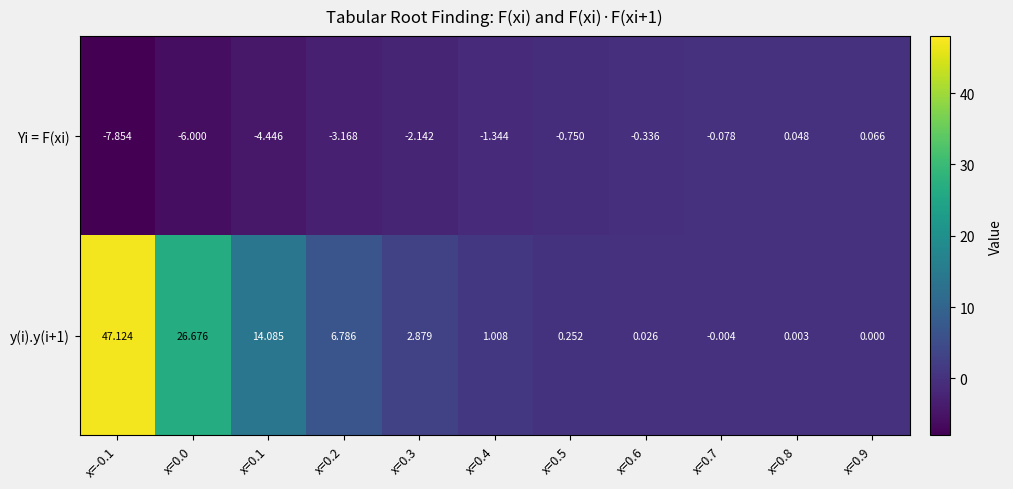

Is the value of Yi = F(xi) at x=-0.1 greater than the value of y(i).y(i+1) at x=0.0?

No